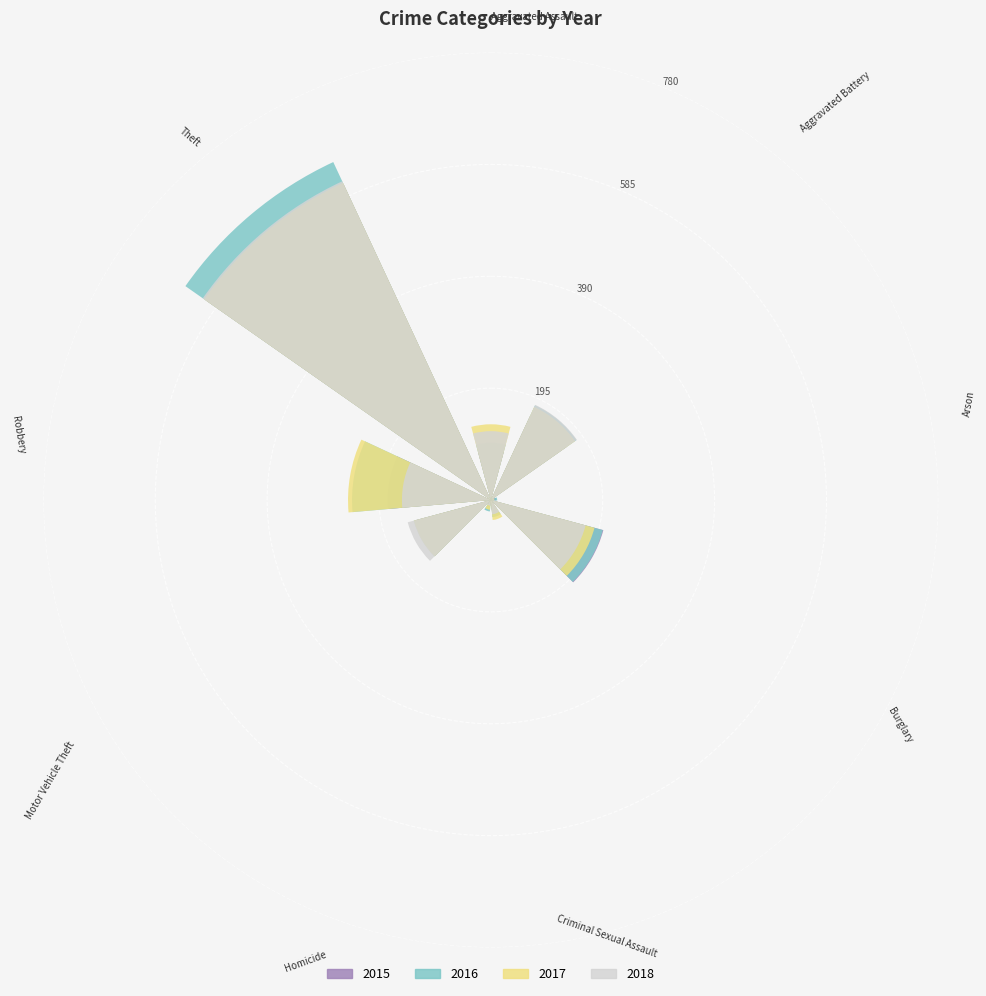

Where does the 2017 series first go above 139?

Aggravated Battery